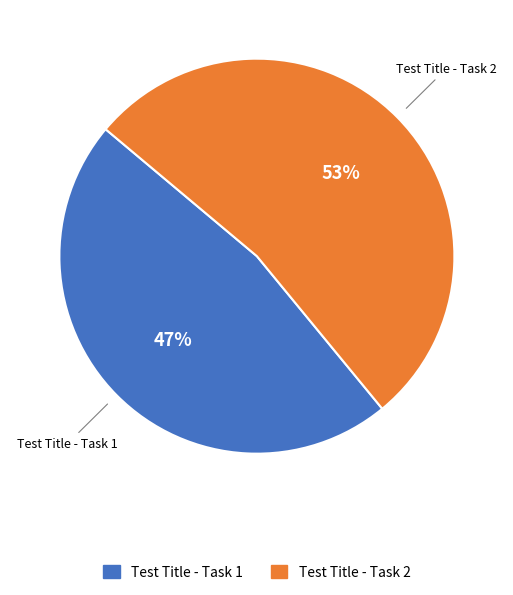

Combined, do Test Title - Task 1 and Test Title - Task 2 account for over 50%?

Yes